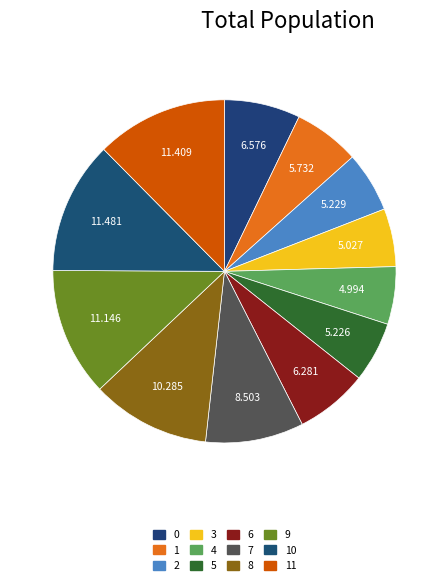

The 5 slice represents 6% of the pie. True or false?

True